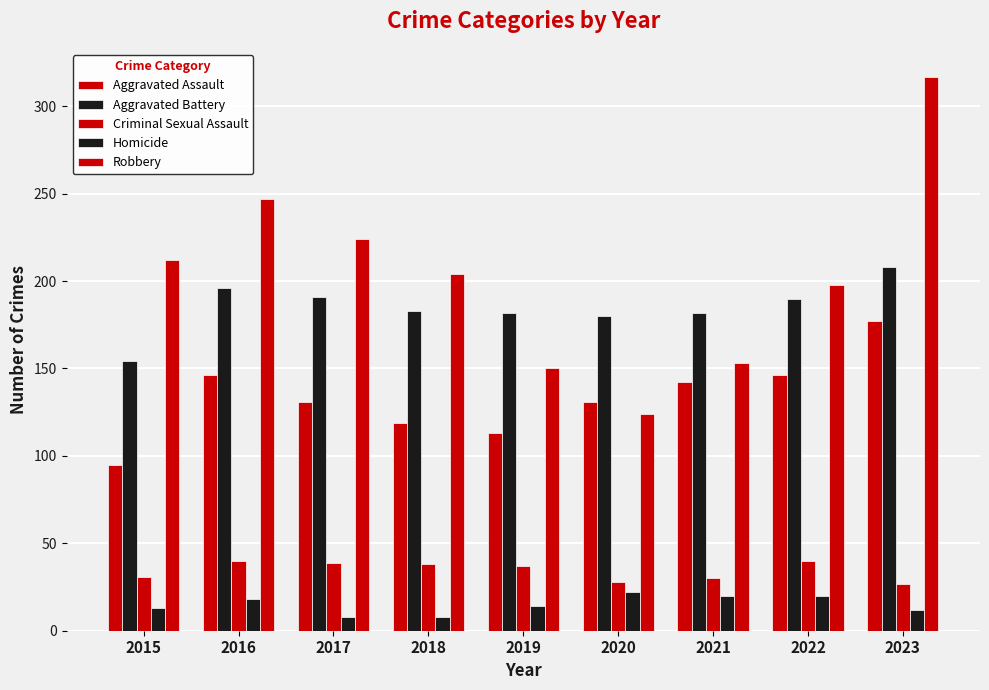

Which series has the largest total across all categories?

Robbery